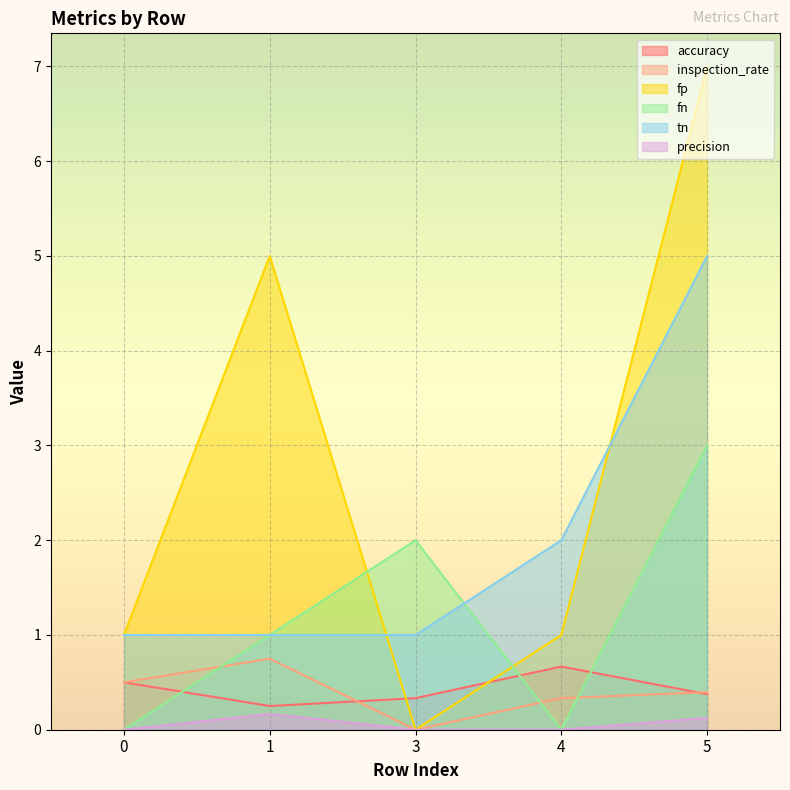

Which label corresponds to the smallest value in the chart?

3